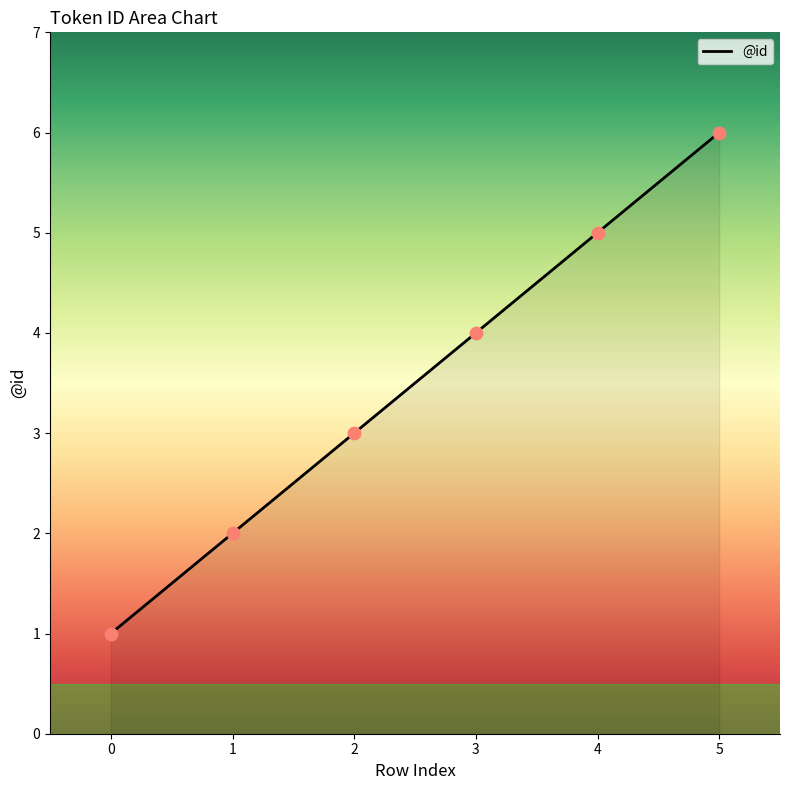

Which has a higher value, 2 or 3?

3